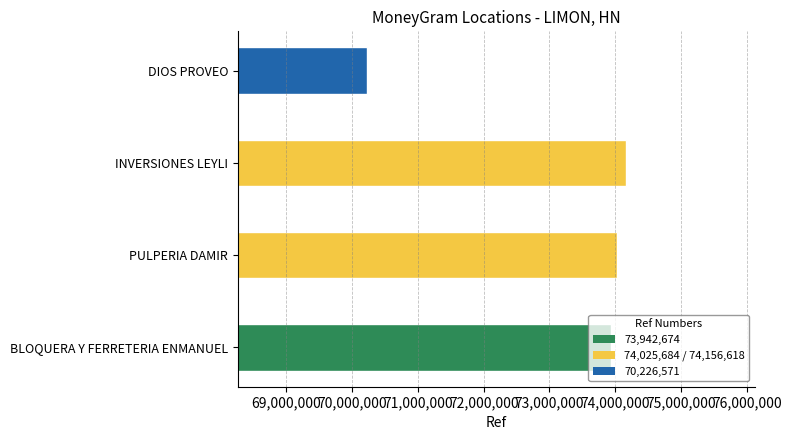

What is the difference between the maximum and minimum values?

3930047